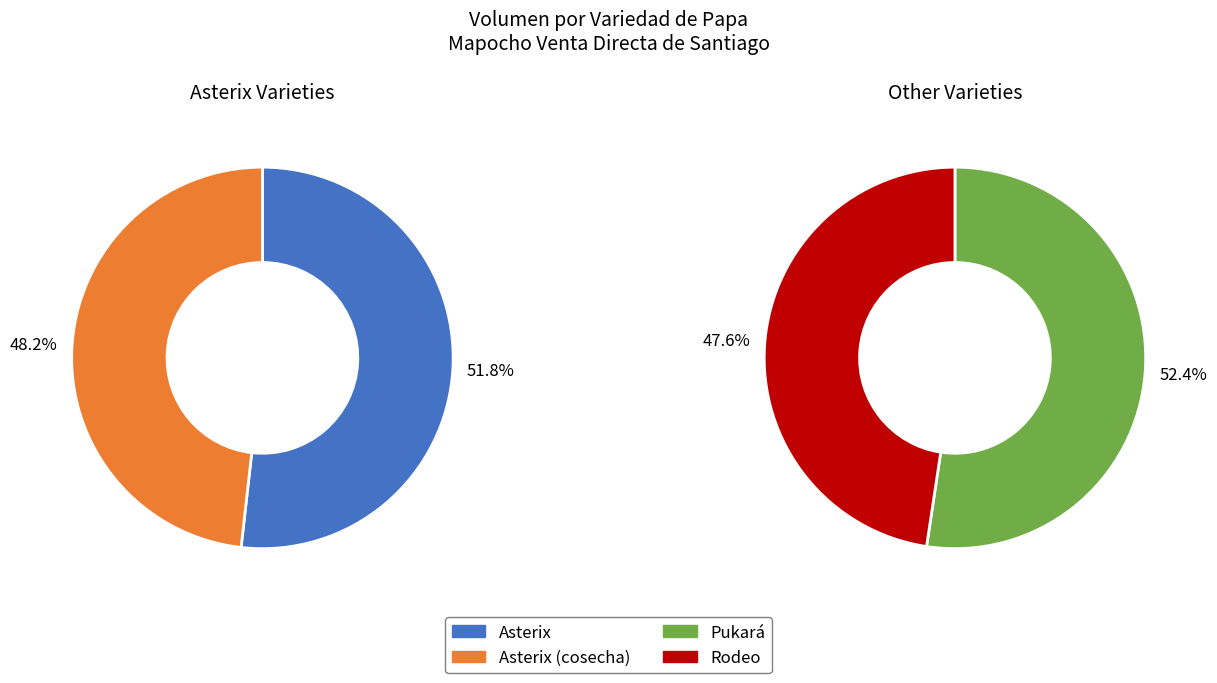

Does Pukará represent more than half of the total?

No